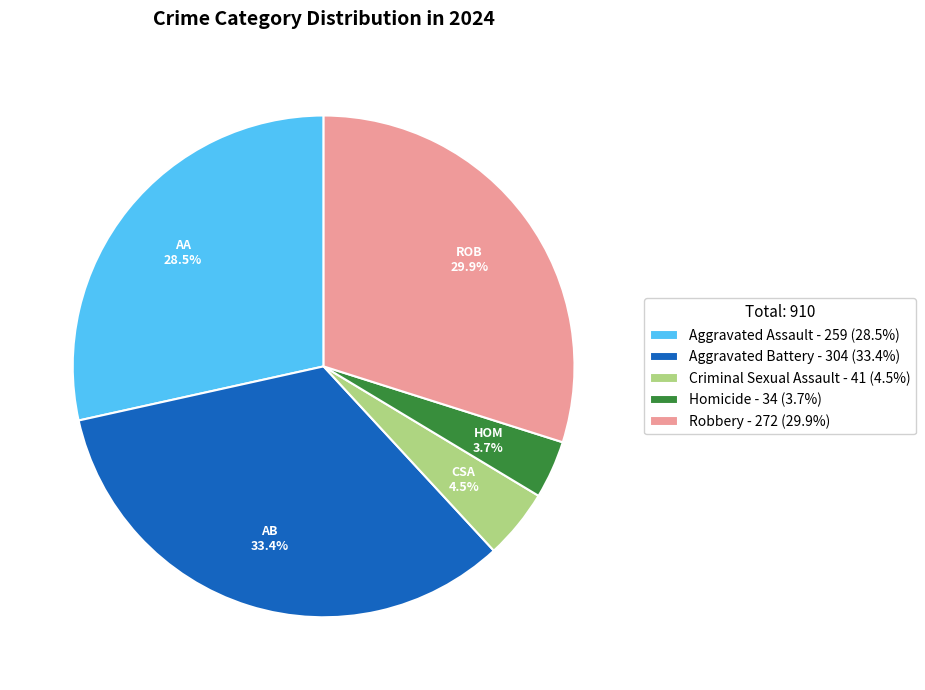

Is it true that Robbery is 43% of the pie?

False